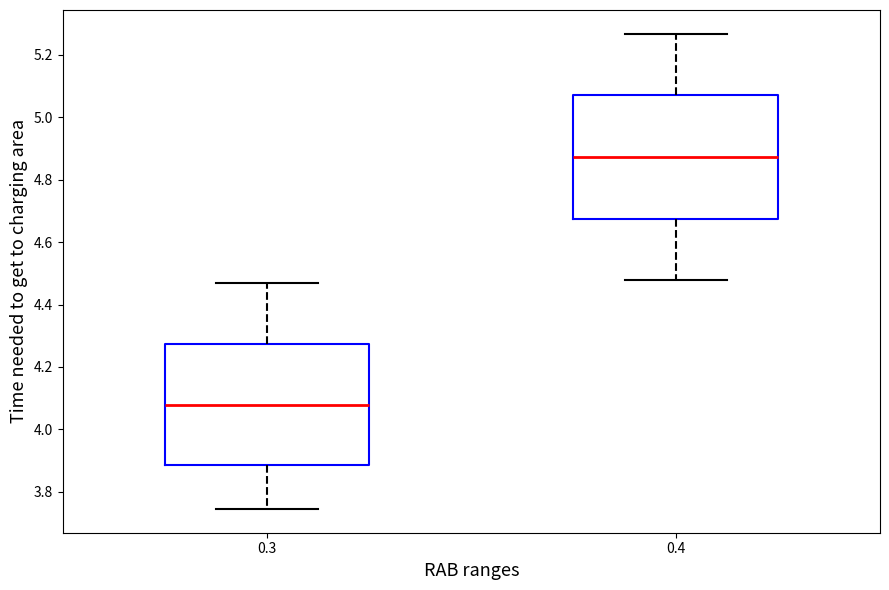

Where does the lower whisker of the box at x = 0.3 end on the y-axis? The values are not printed on the chart, so give them approximately, as read against the axis.

3.74